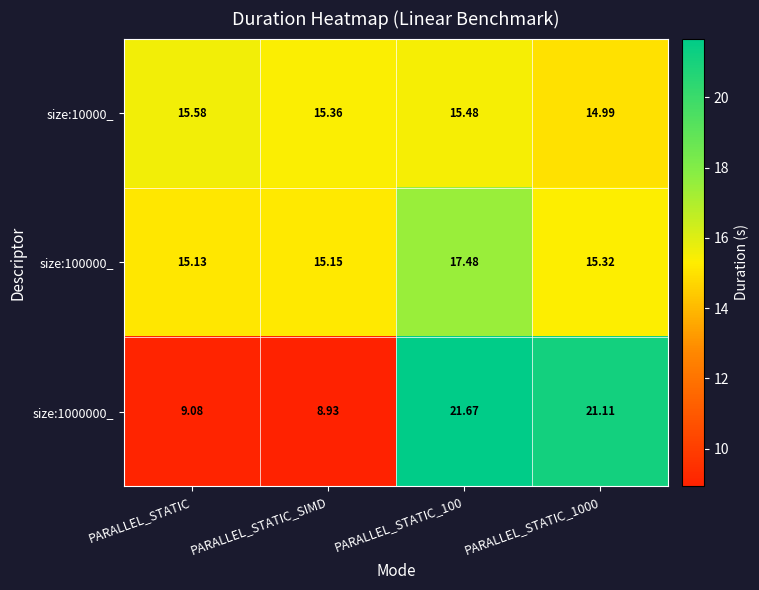

At how many categories does at least one series exceed 20?

2